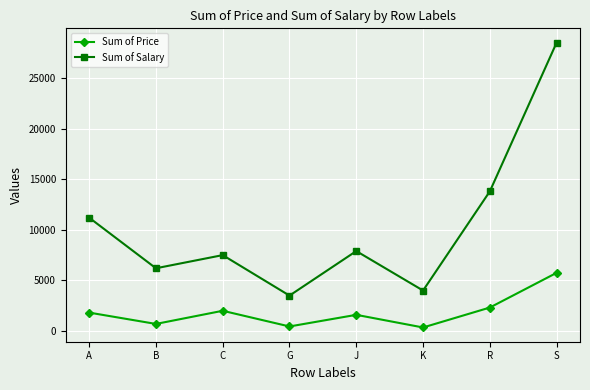

What is the difference between the maximum and minimum values in the Sum of Price series?

5400